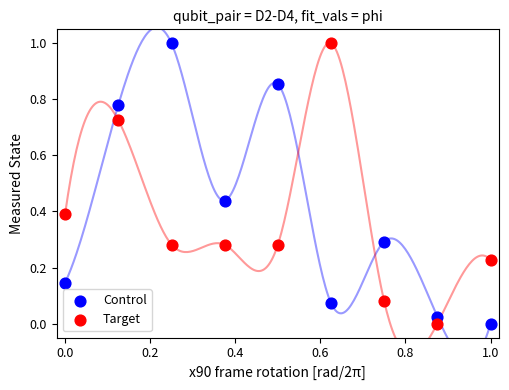

What is the X range (max minus min) for the scatter plot?

1.0